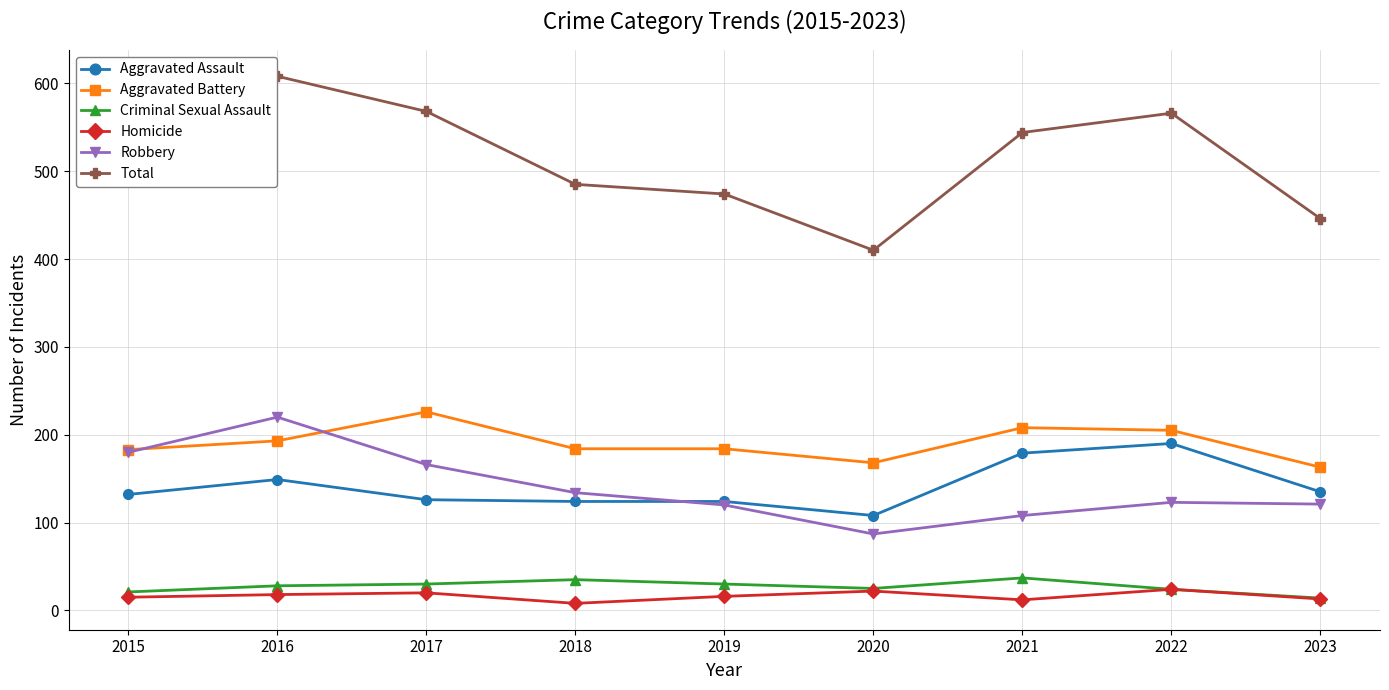

True or false: Total and Robbery intersect in this chart.

False